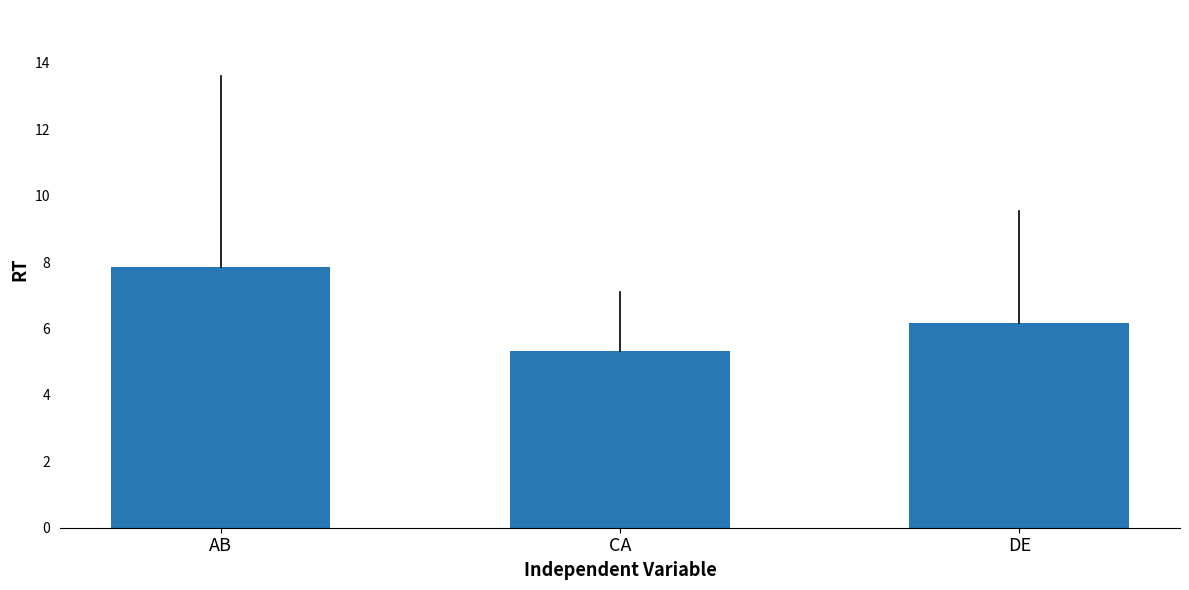

What is the label of the 2nd bar from the left?

CA